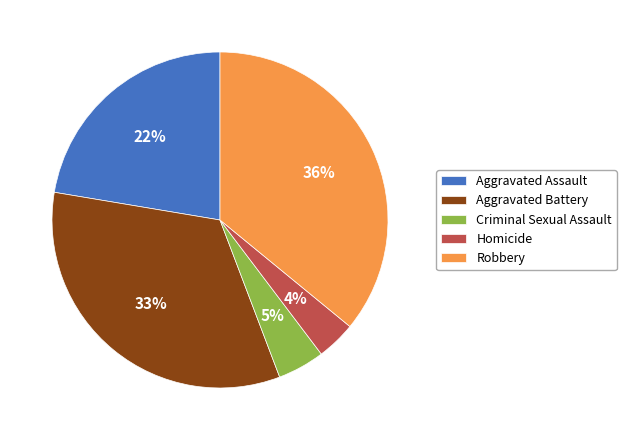

Does any single category account for the majority?

No